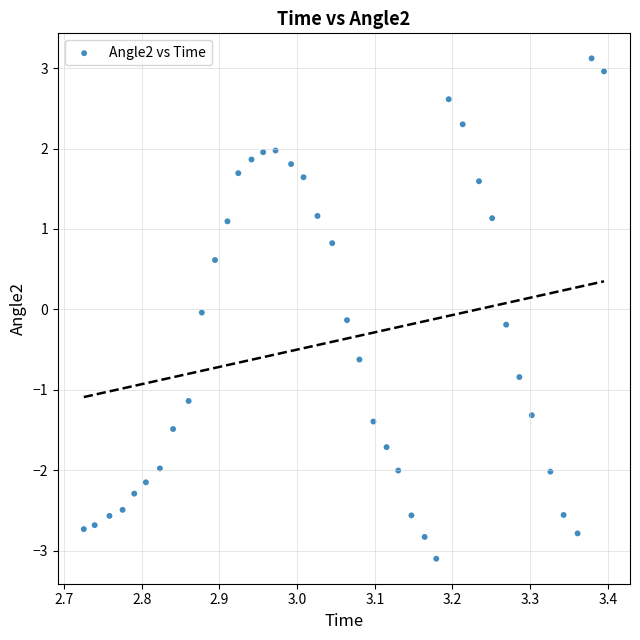

What is the range of Y values (max minus min)?

6.2